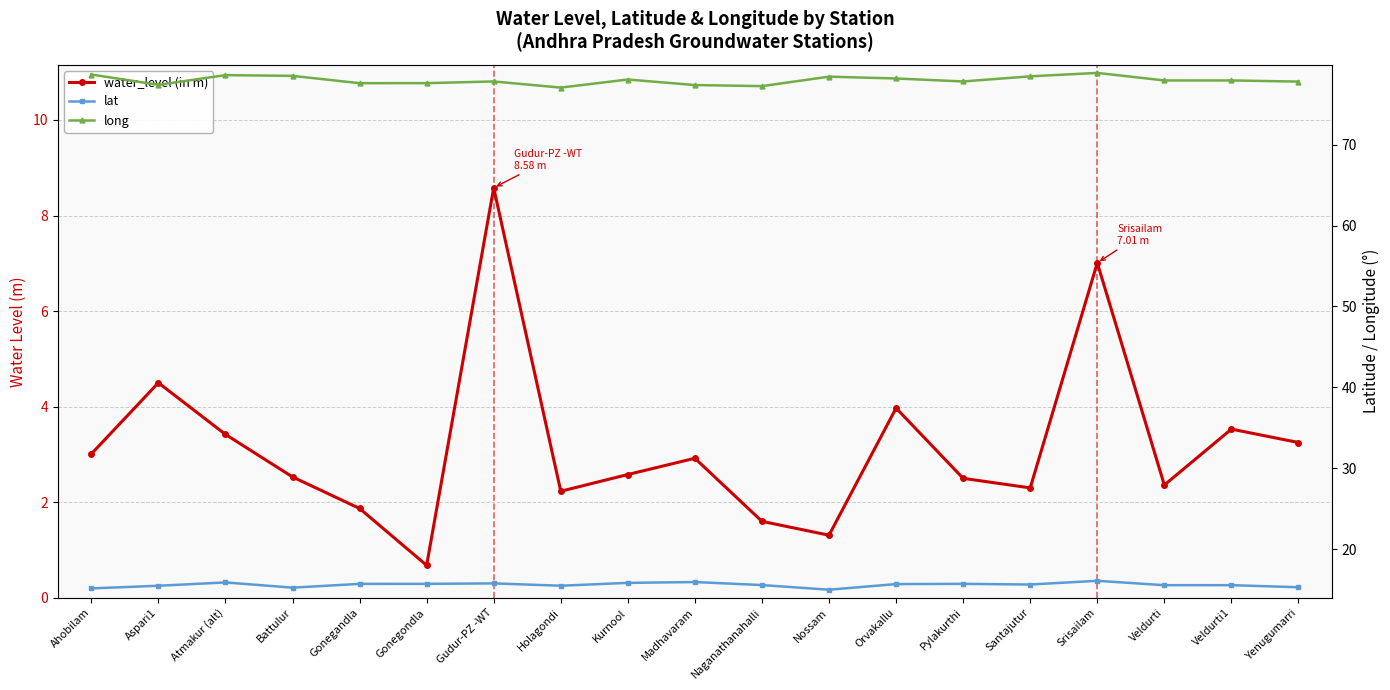

What is the difference between the maximum and minimum values in the lat series?

1.1